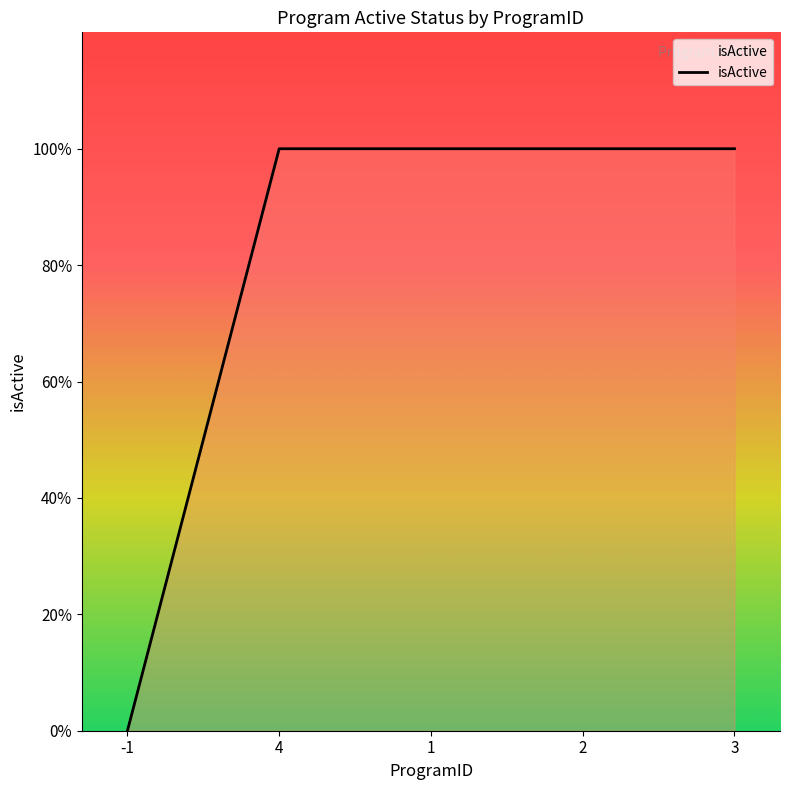

What position from the right is 1?

3